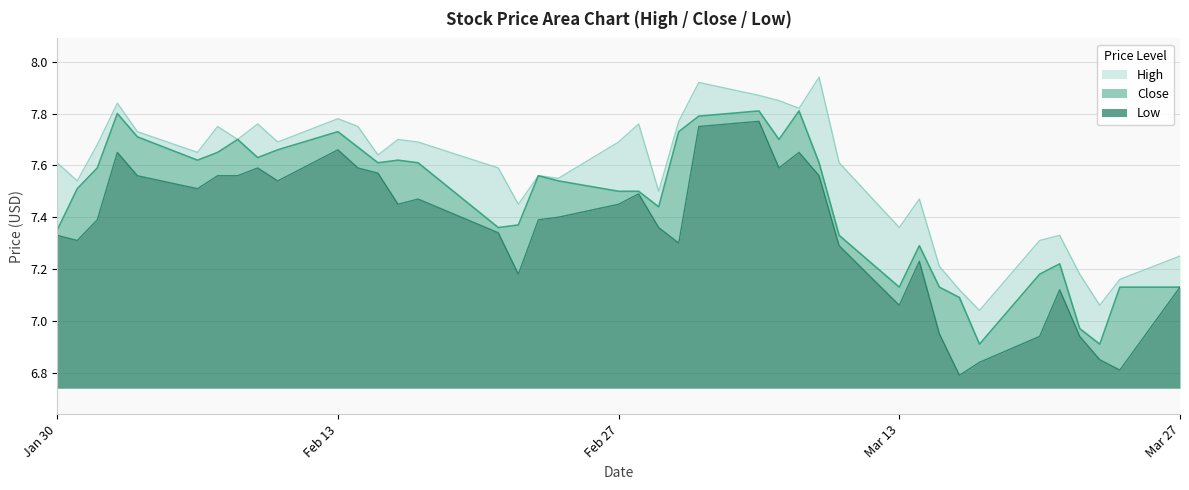

How many lines are shown in the chart?

3